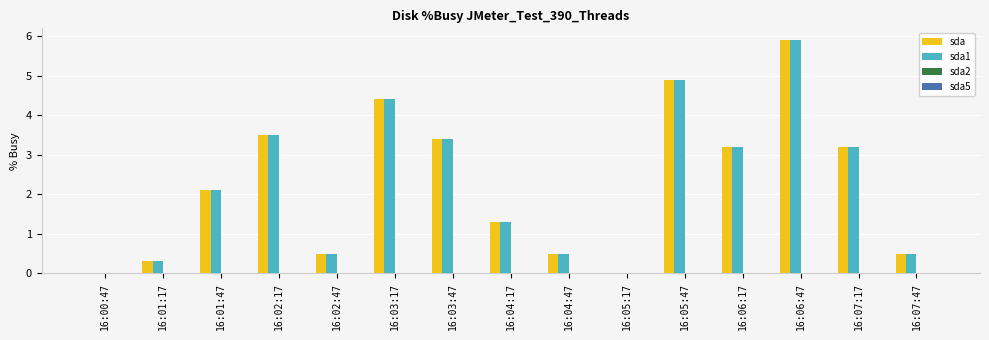

Reading left to right, list all the values displayed in this chart.

sda: 16:00:47=0.0	16:01:17=0.3	16:01:47=2.1	16:02:17=3.5	16:02:47=0.5	16:03:17=4.4	16:03:47=3.4	16:04:17=1.3	16:04:47=0.5	16:05:17=0.0	16:05:47=4.9	16:06:17=3.2	16:06:47=5.9	16:07:17=3.2	16:07:47=0.5
sda1: 16:00:47=0.0	16:01:17=0.3	16:01:47=2.1	16:02:17=3.5	16:02:47=0.5	16:03:17=4.4	16:03:47=3.4	16:04:17=1.3	16:04:47=0.5	16:05:17=0.0	16:05:47=4.9	16:06:17=3.2	16:06:47=5.9	16:07:17=3.2	16:07:47=0.5